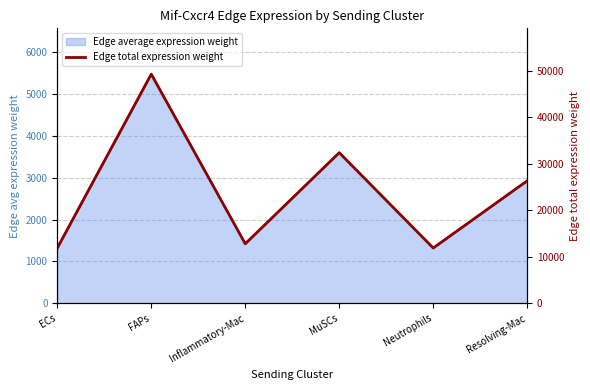

Where is the first local maximum?

FAPs